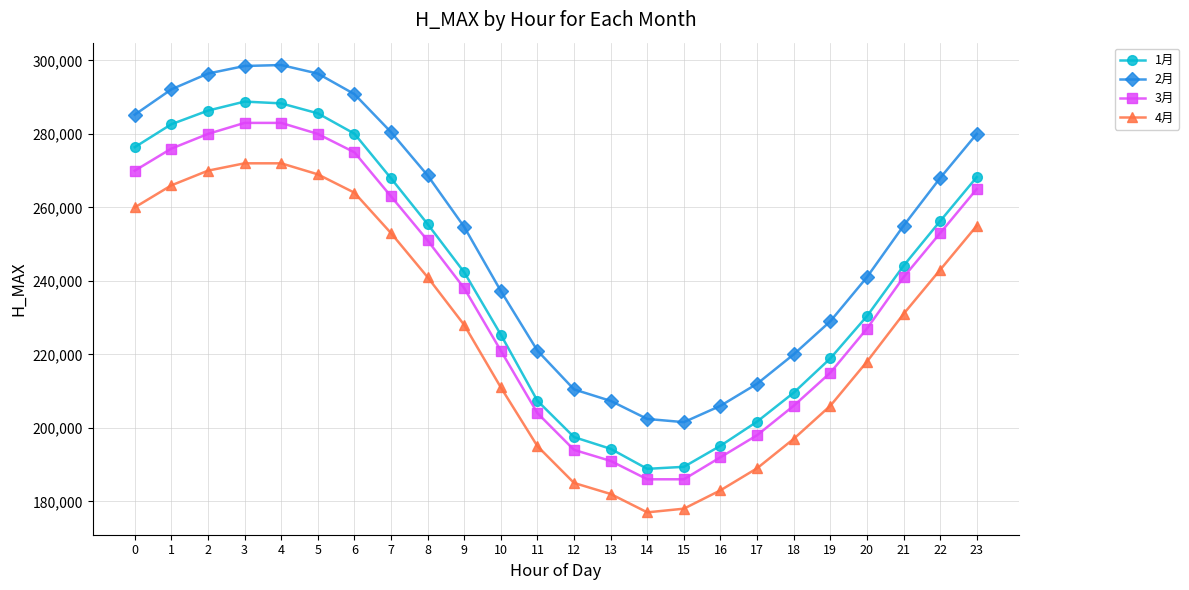

Is the value of 2月 at 18 greater than the value of 3月 at 8?

No